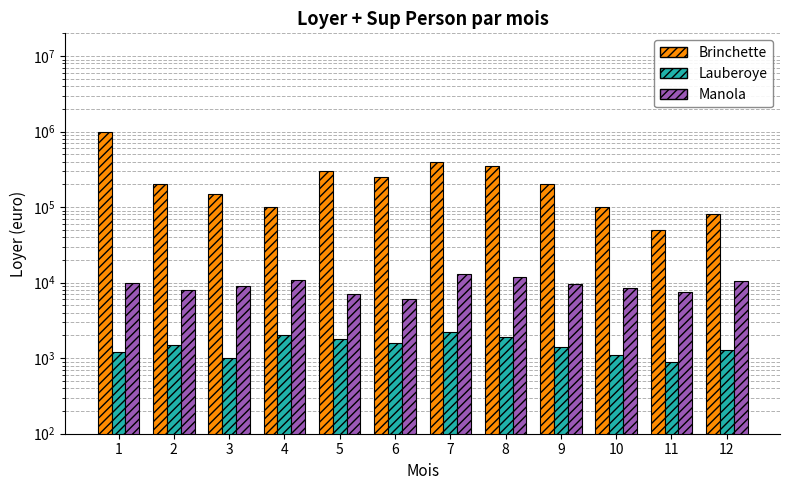

Where is Manola nearest to the value 9500?

9